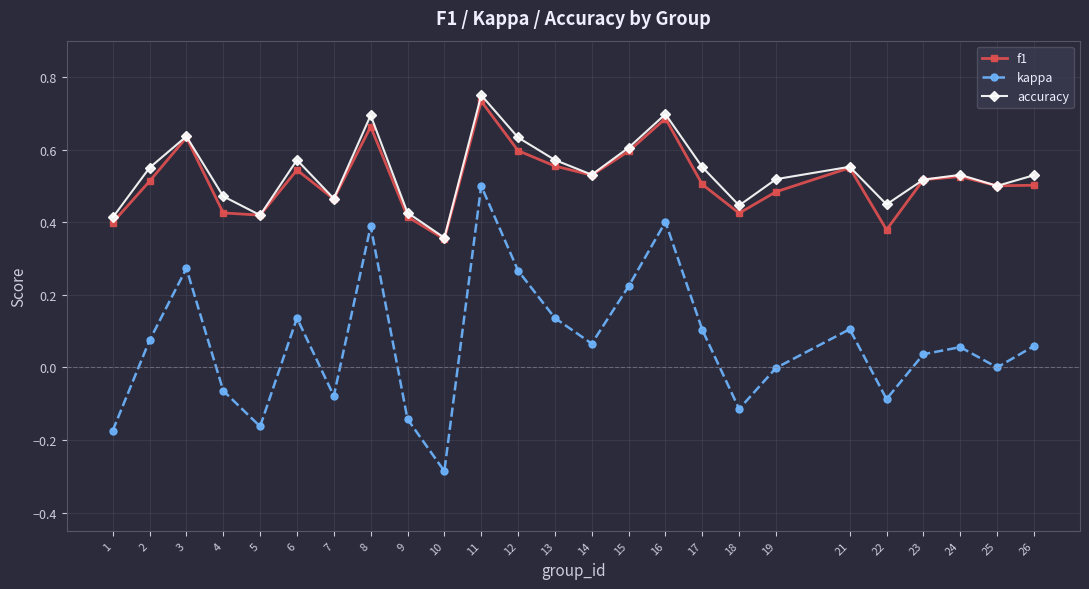

How many distinct data groups are displayed?

3